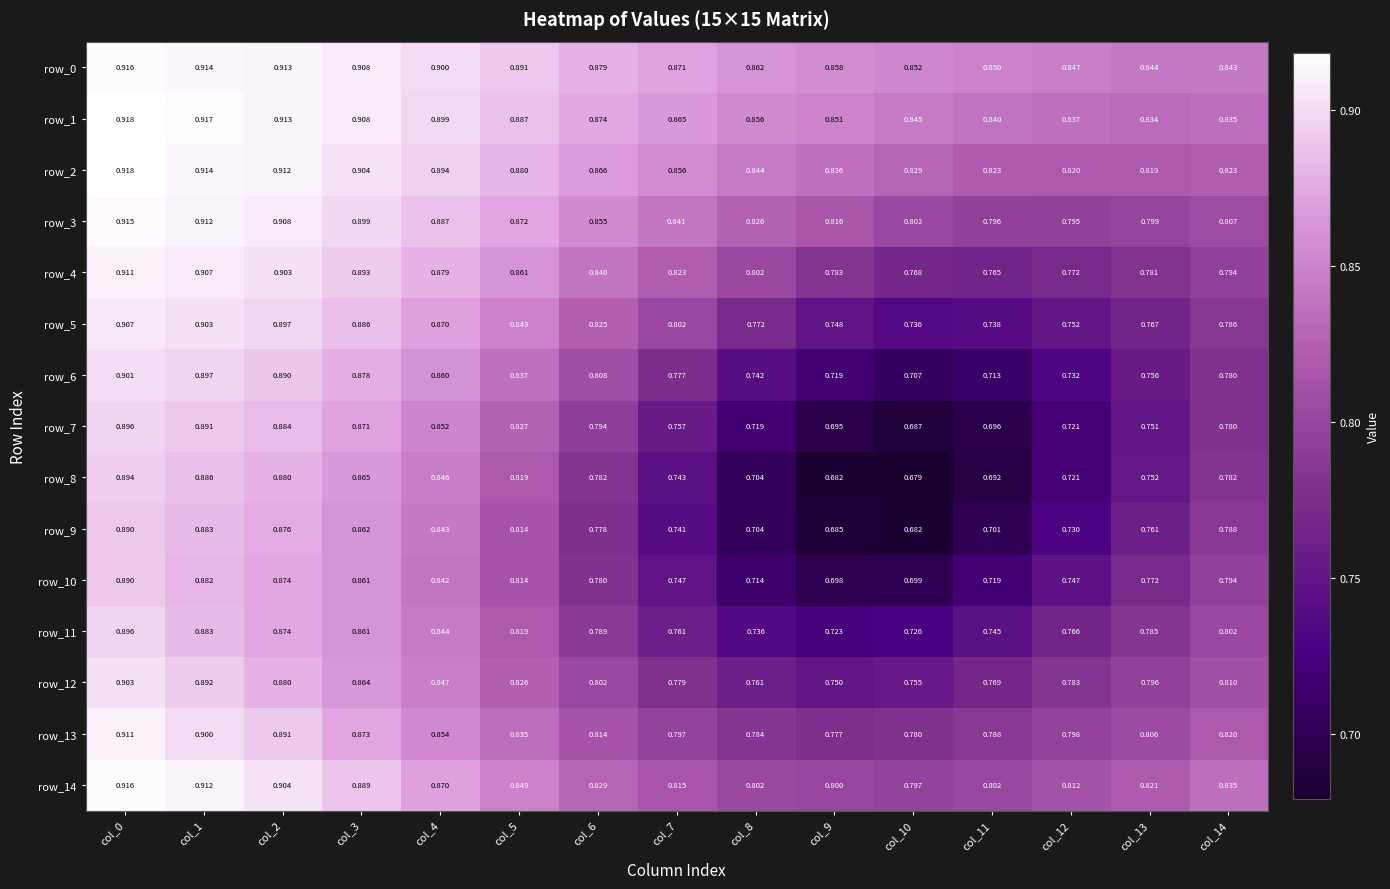

What is the sum of the row_14 values at col_14 and col_5?

1.7